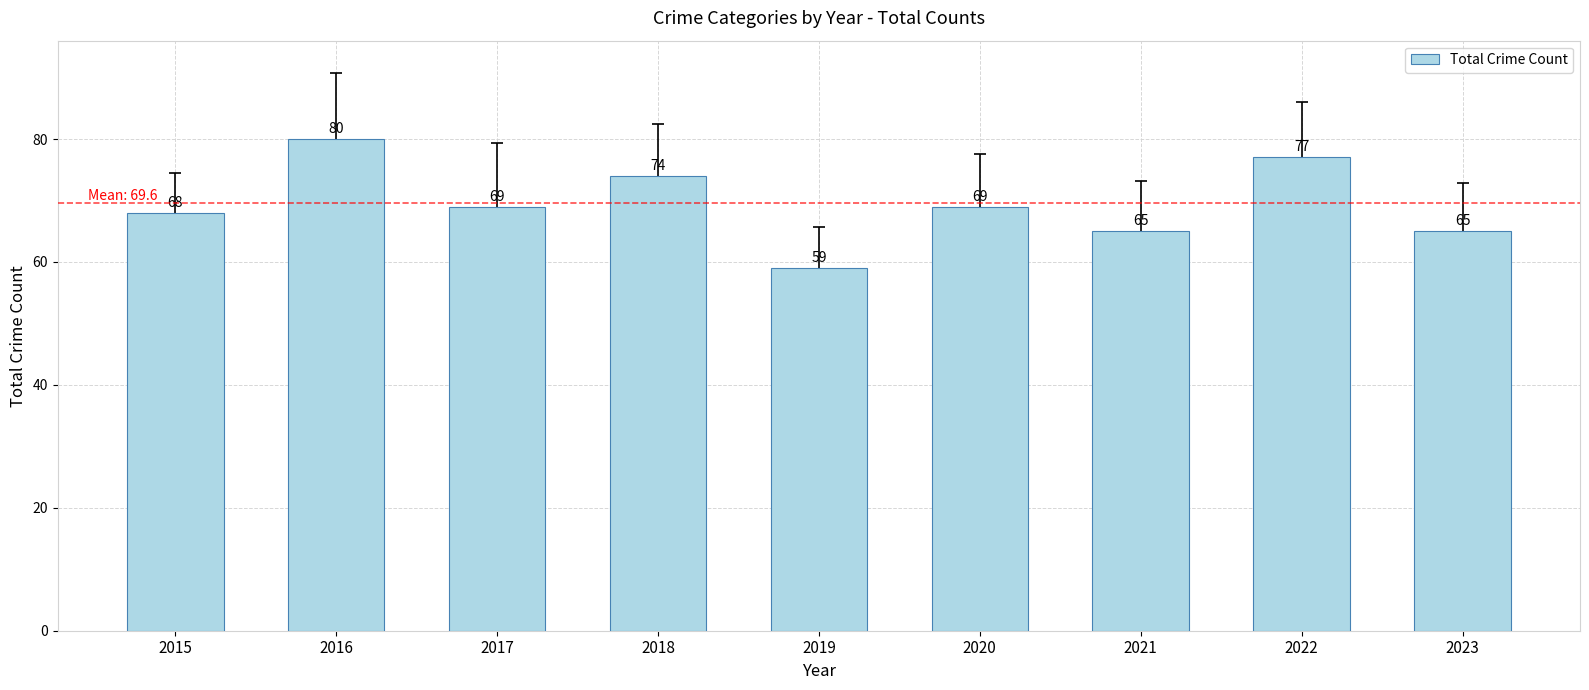

What is the change in value from 2016 to 2021?

-15